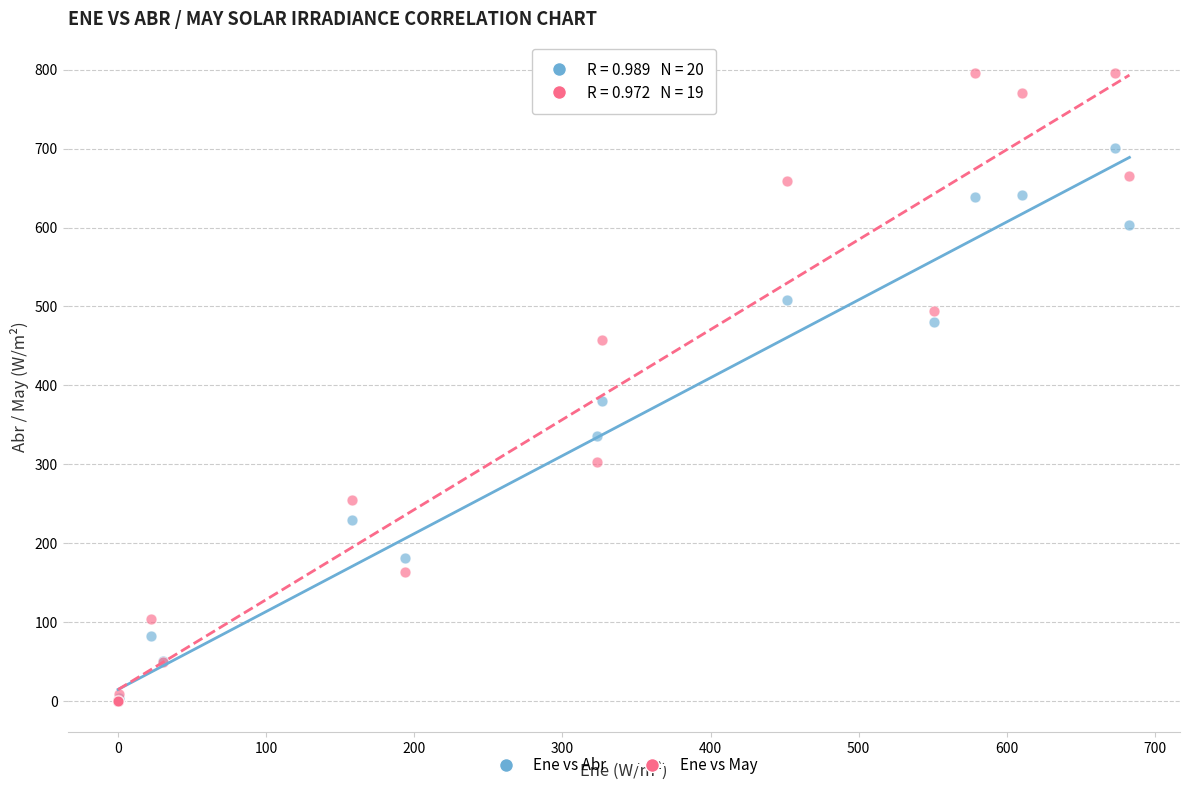

In the Ene vs Abr series, what Y value is closest to 350?

336.4